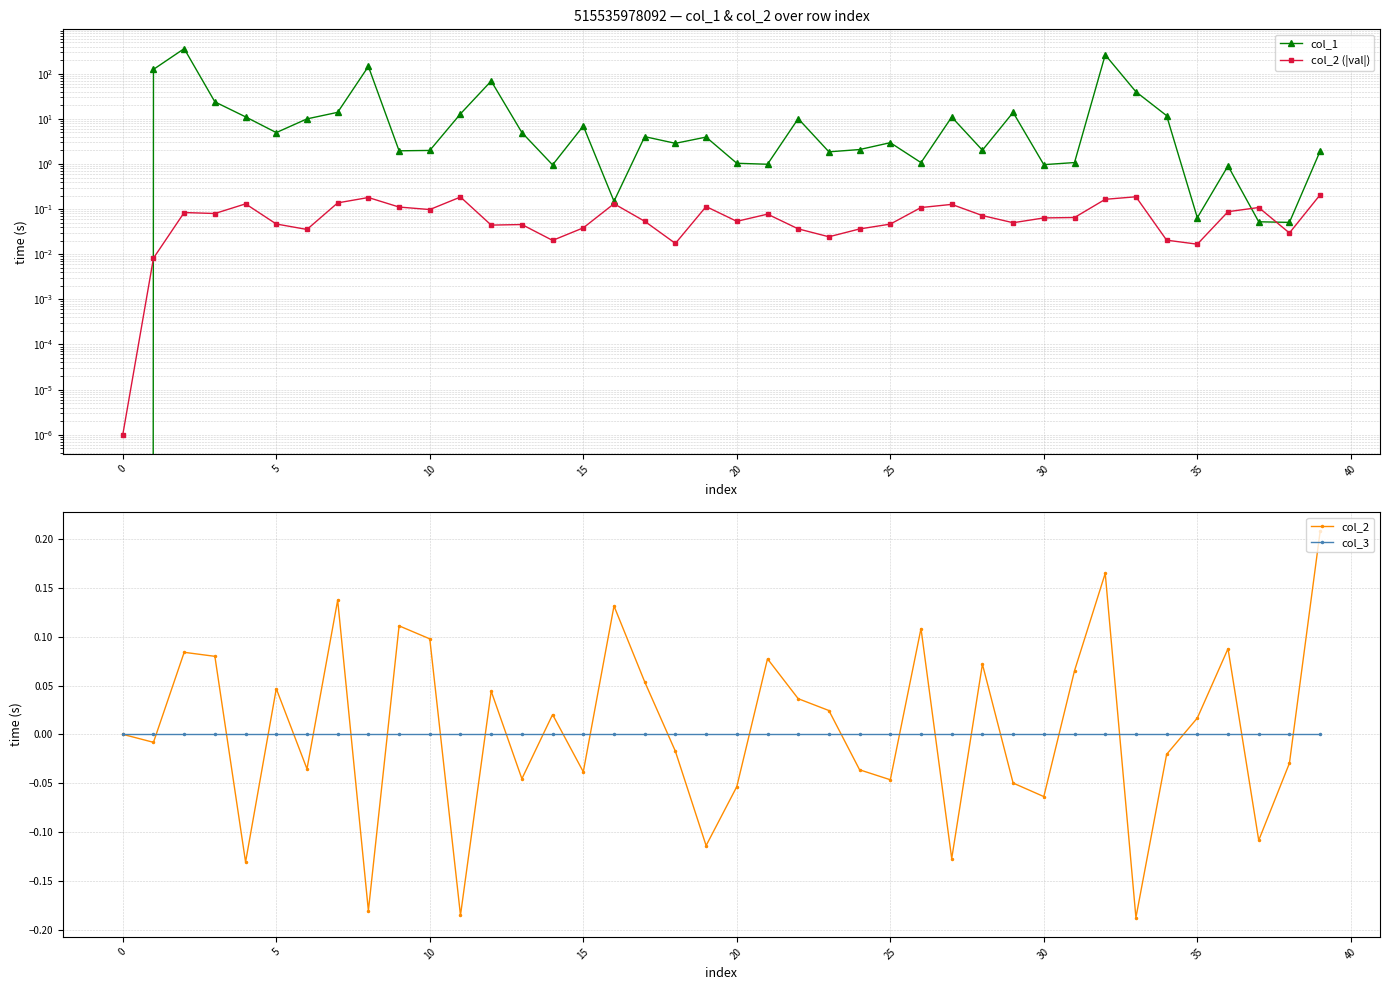

True or false: col_2 has more than 0 points higher than both neighbors.

True